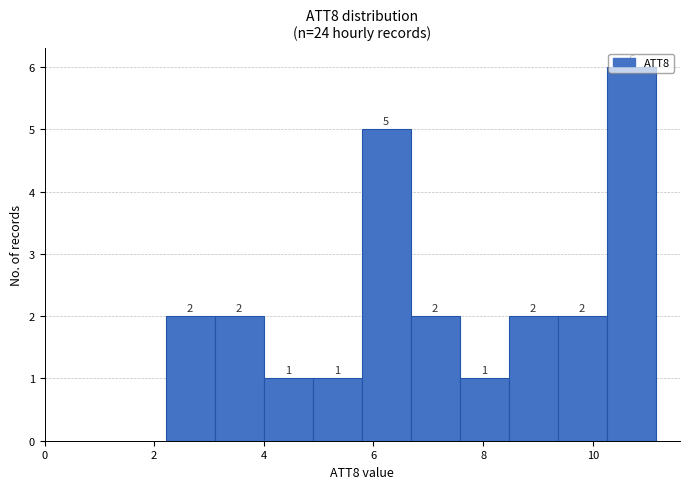

How tall is the bar that spans 3.2 to 4.0 on the x-axis? The bar edges are not printed on the chart, so give them approximately, as read against the axis.

2